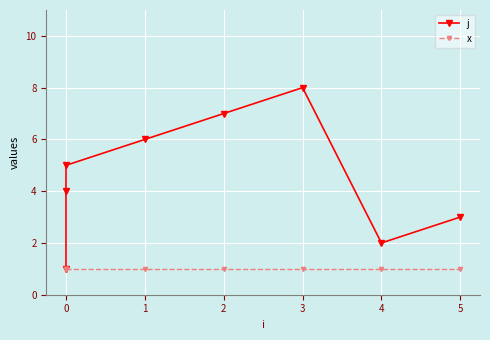

True or false: x has more than 1 interior local peaks.

False